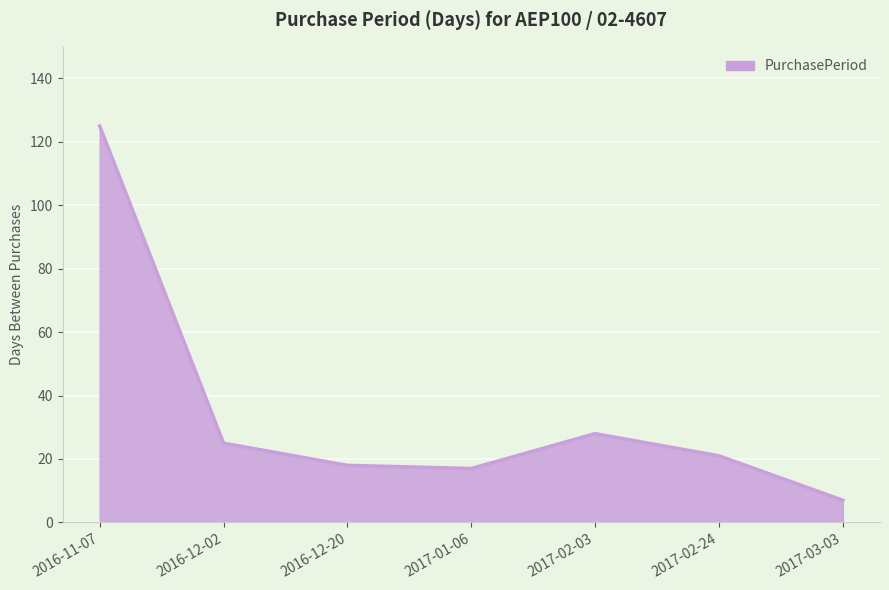

Reading right to left, extract all data points from this chart.

7	21	28	17	18	25	125